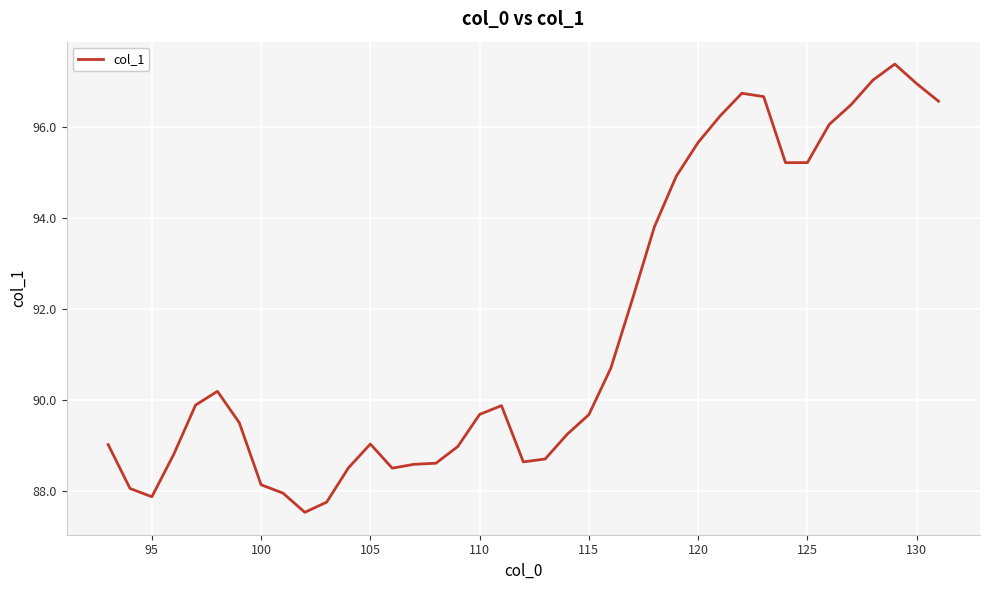

What is the difference between the maximum and minimum values?

9.9